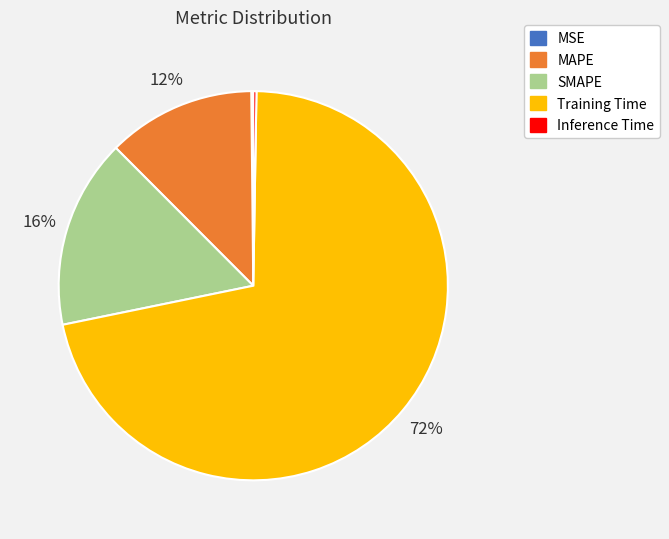

Does Training Time account for over 50% of the chart?

Yes